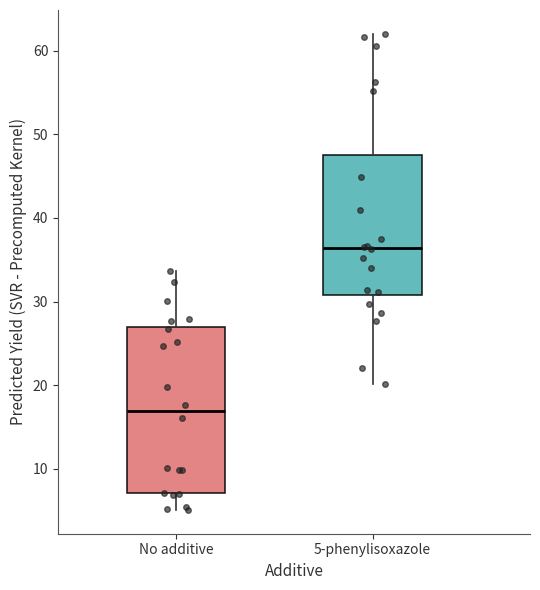

Reading left to right, read every box against the y-axis: the position of its median line, the range the box covers, and the ends of its whiskers. The values are not printed on the chart, so give them approximately, as read against the axis.

No additive: median 17, box 7 to 27, whiskers 5 to 34
5-phenylisoxazole: median 36, box 31 to 47, whiskers 20 to 62